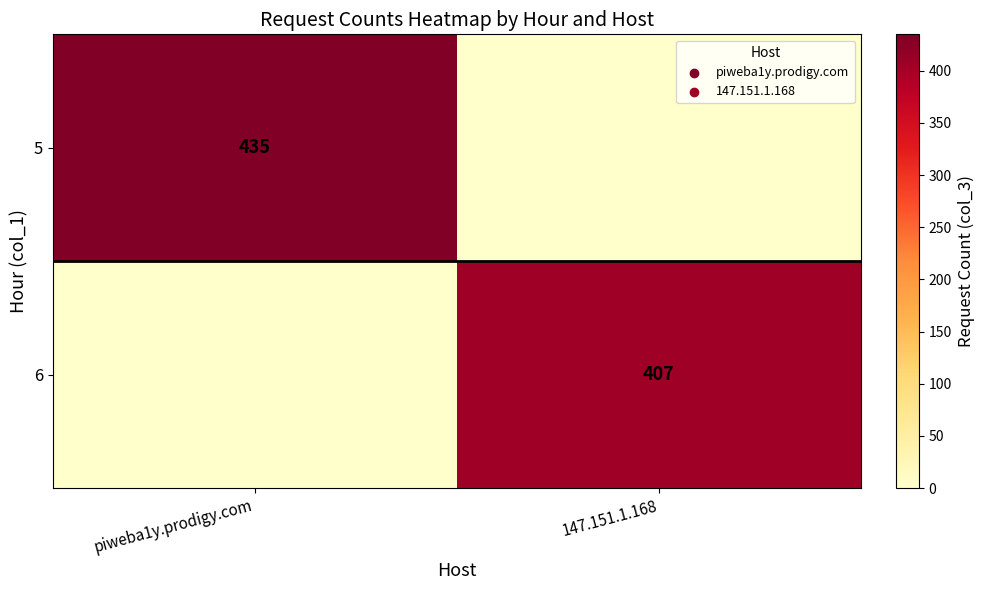

At how many categories does at least one series exceed 16?

2